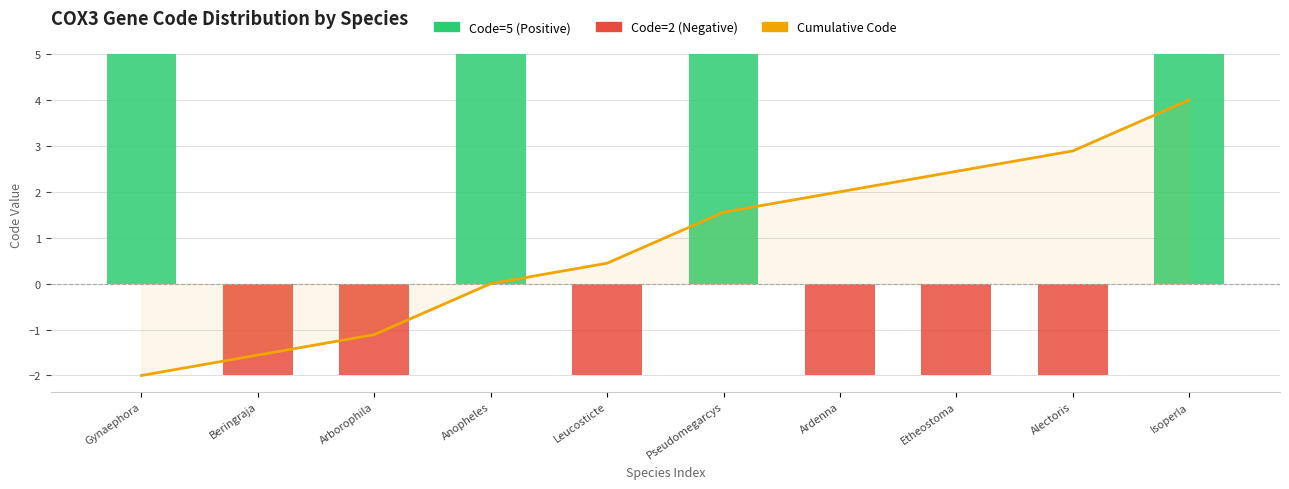

The value of Code=2 (Negative) at Pseudomegarcys is 0.0. True or false?

True